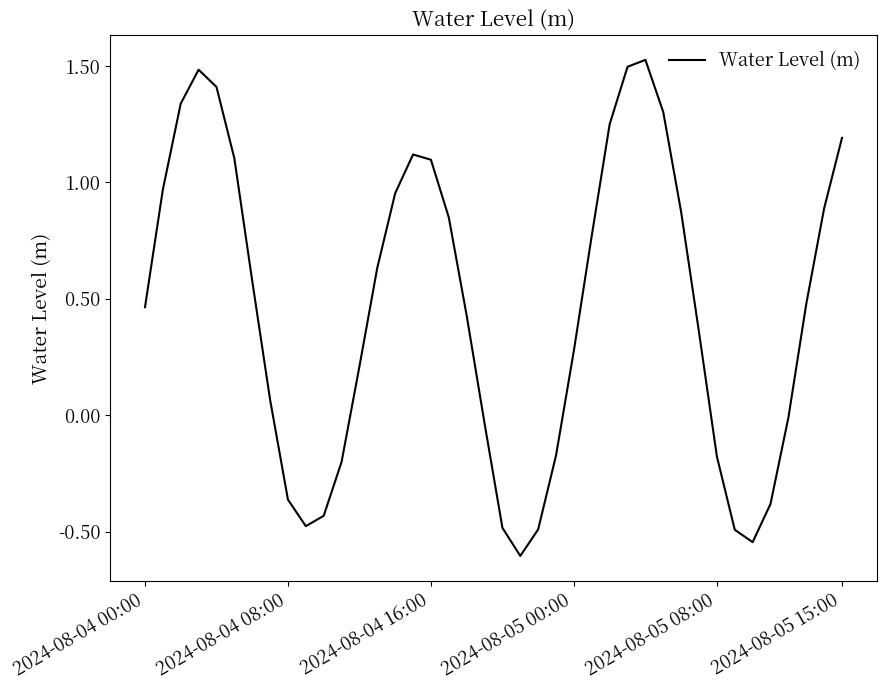

What is the smallest value displayed?

-0.6